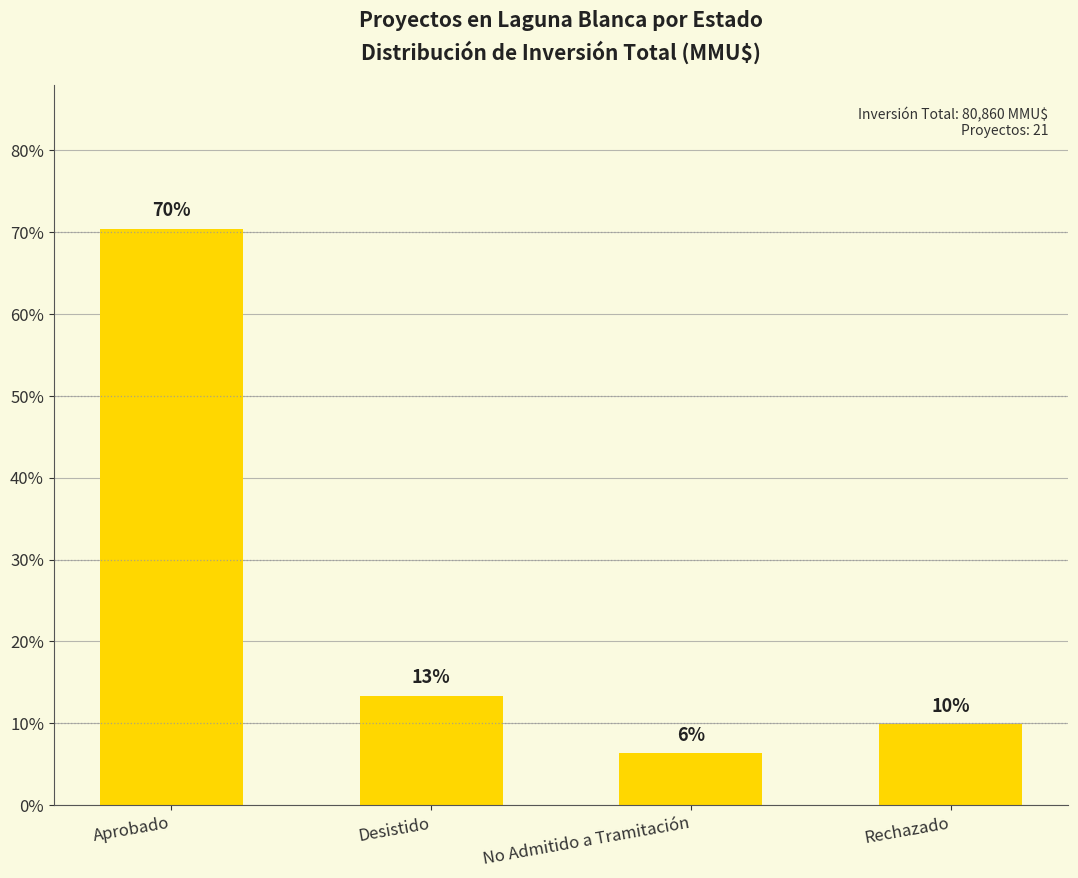

At which label does the data first exceed 13?

Aprobado